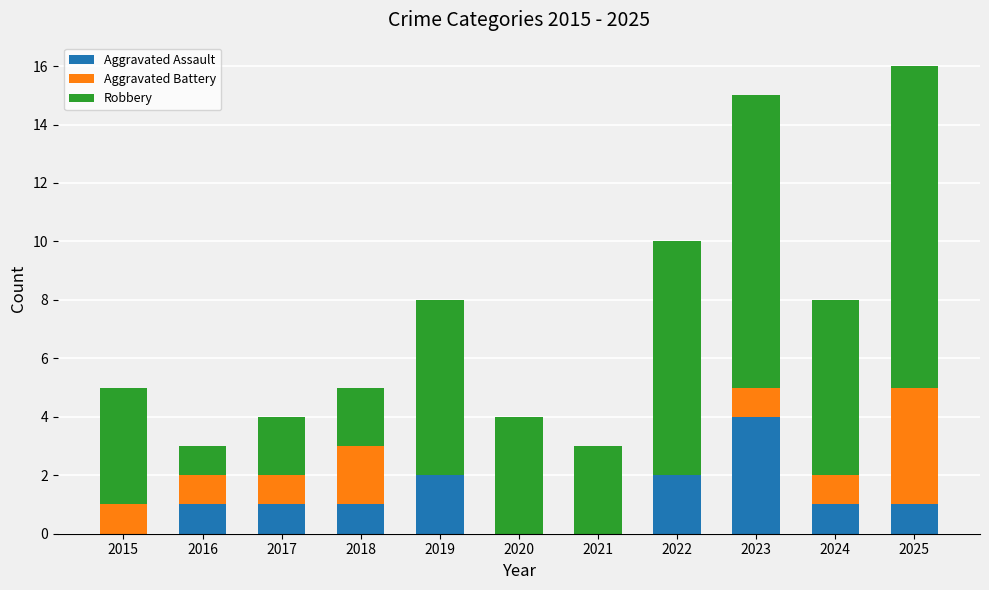

What is the total value across all series at 2023?

15